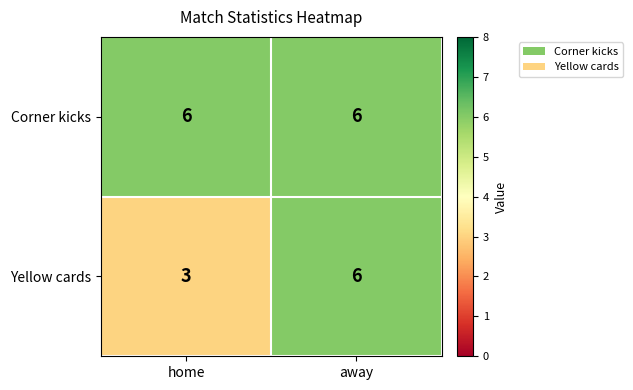

At home, list the series in order from largest to smallest.

Corner kicks, Yellow cards